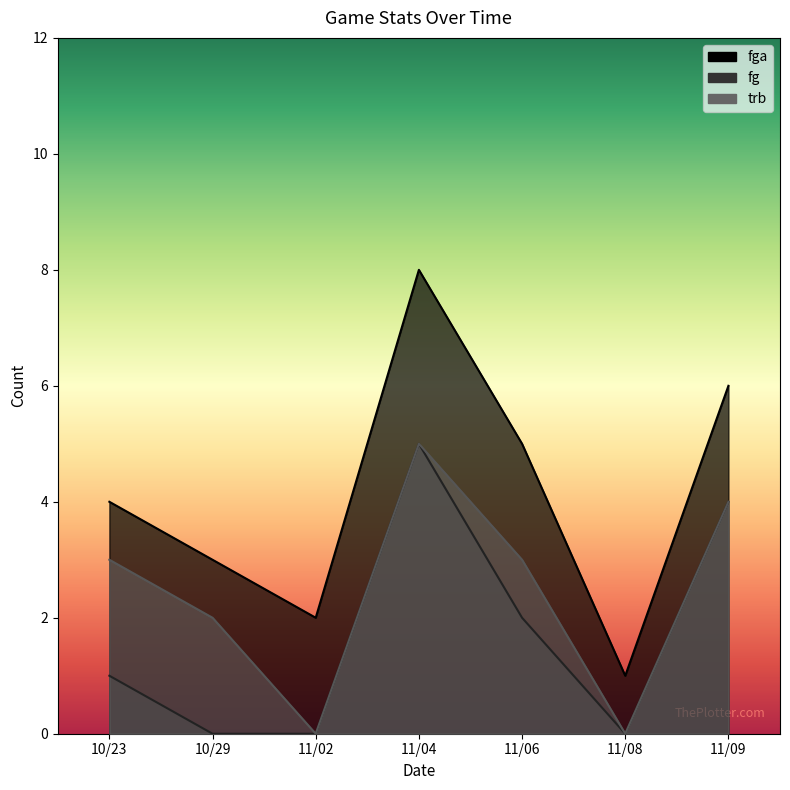

Rank the series by their average value, from highest to lowest.

fga, trb, fg